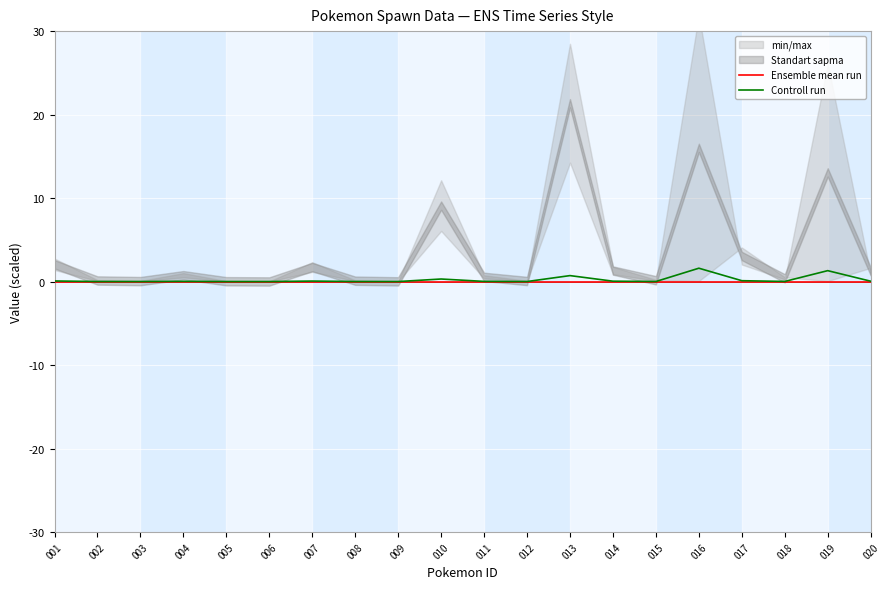

At how many categories does at least one series exceed 1?

2